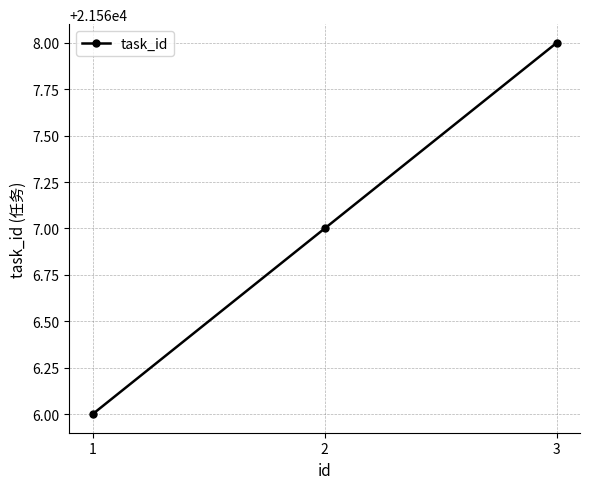

How many data points are less than 21567?

1